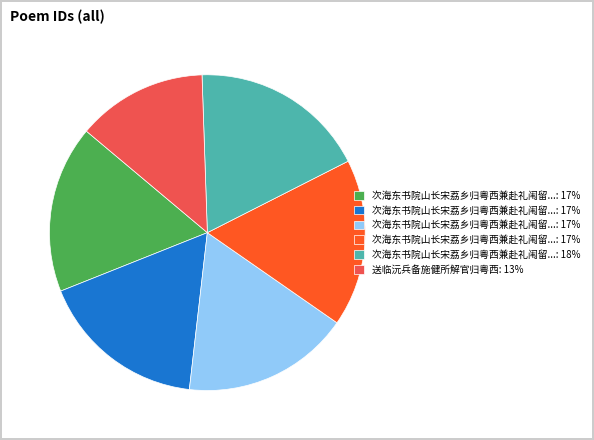

Is there a majority slice in this chart?

No